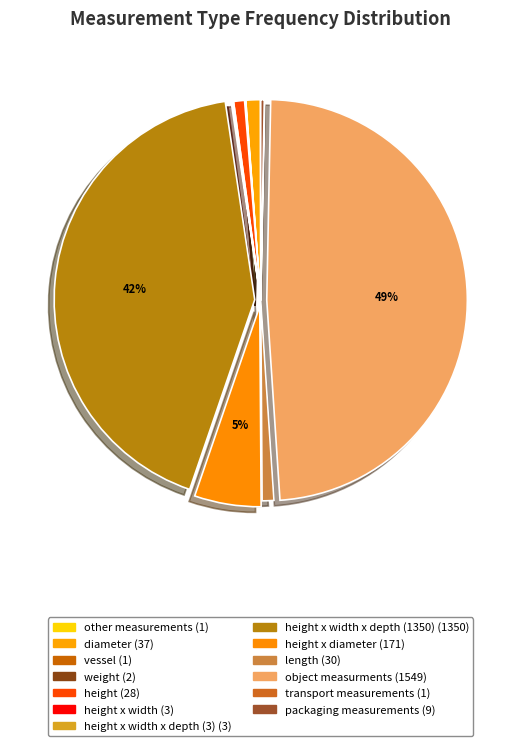

Count the number of slices in the pie.

13